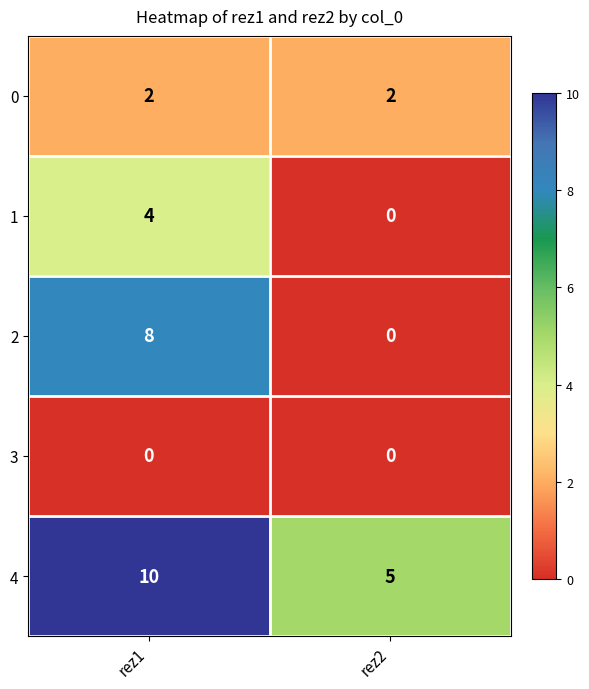

What is the maximum value shown in the chart?

10